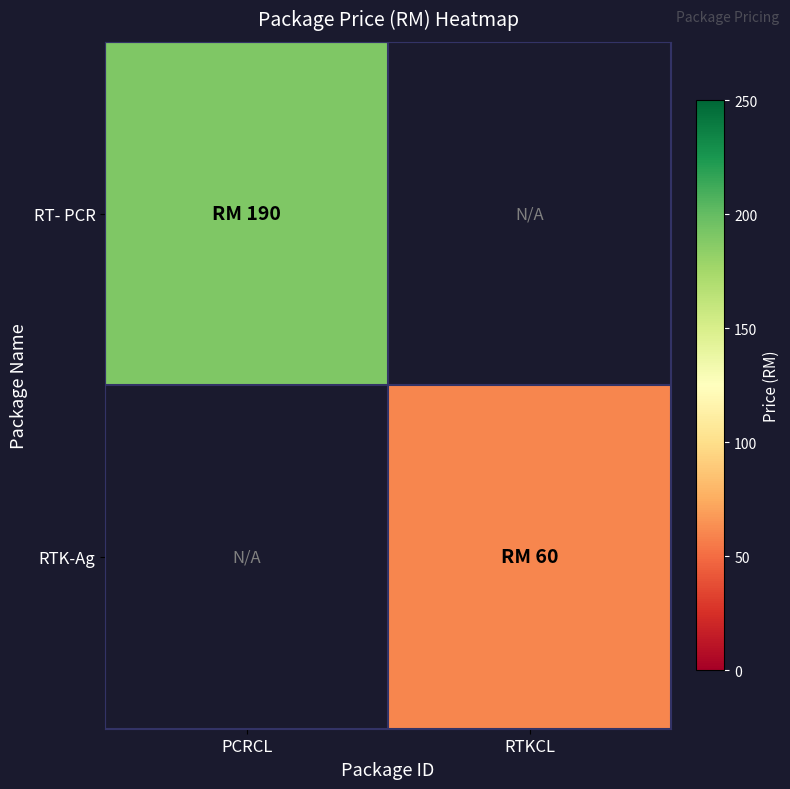

At how many categories does at least one series exceed 61?

1